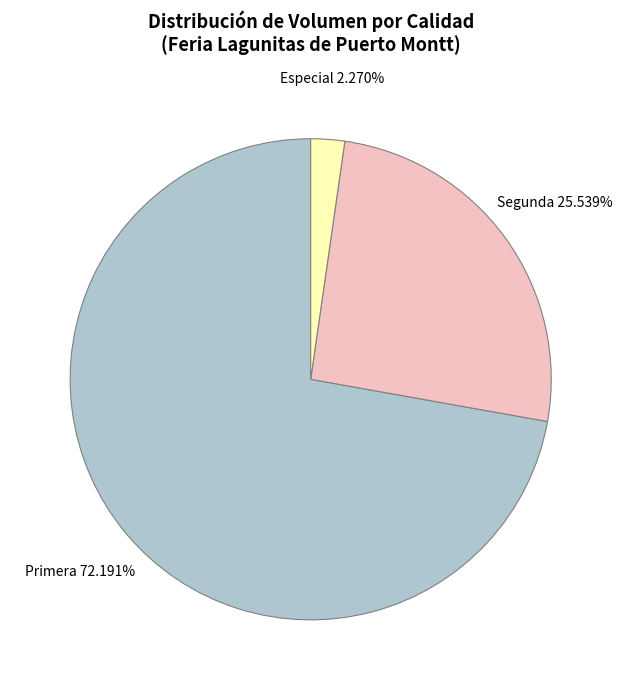

Is there any slice that represents more than half of the pie?

Yes